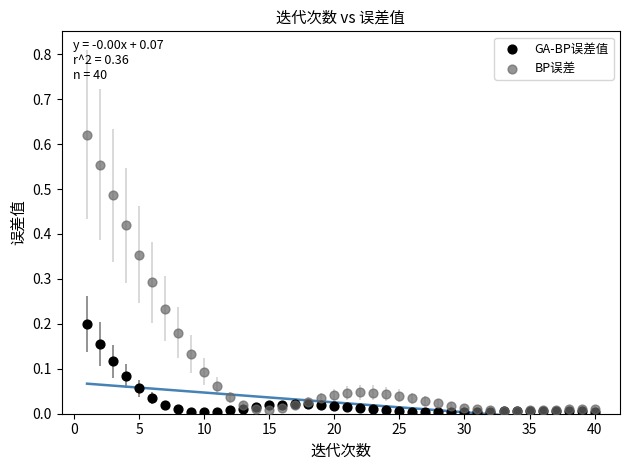

What are all the series names shown in the legend?

GA-BP误差值, BP误差